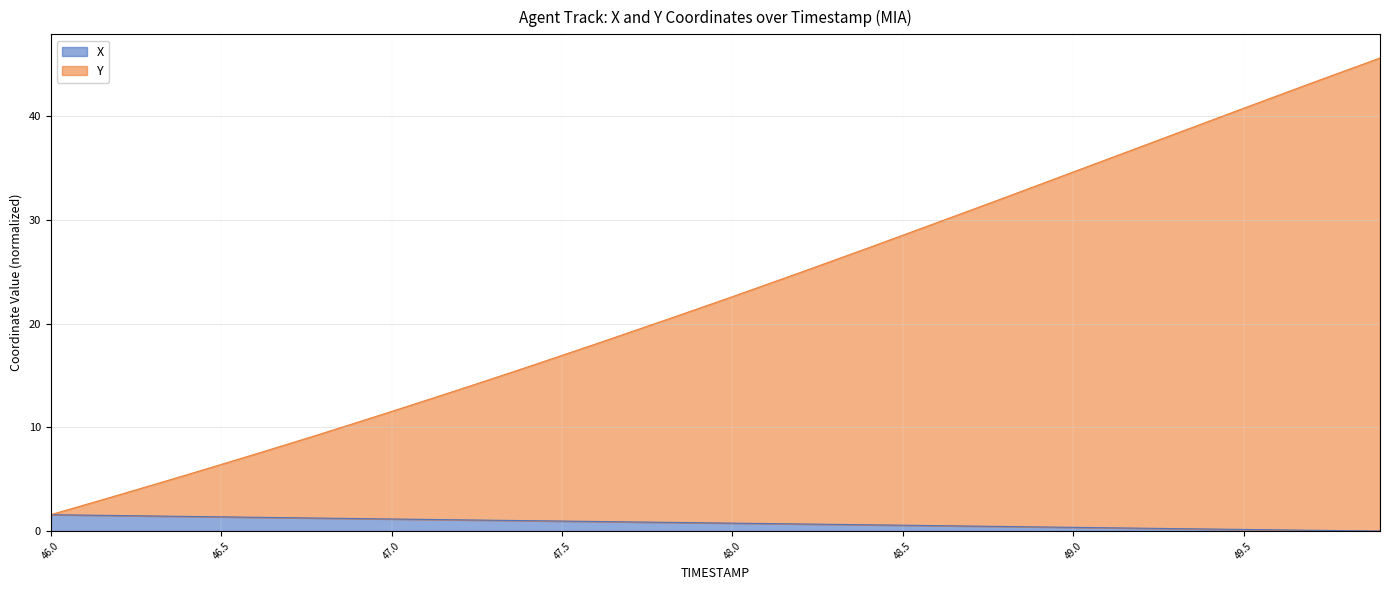

List the series in order of their overall mean, highest first.

Y, X